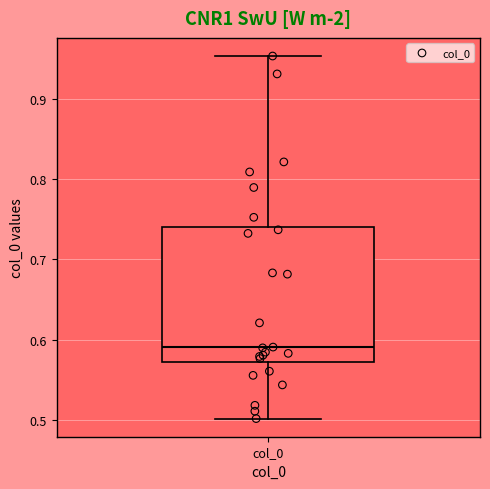

Read this box plot against the y-axis: the position of the median line, the range covered by the box, and the ends of both whiskers. The values are not printed on the chart, so give them approximately, as read against the axis.

median 0.59, box 0.57 to 0.74, whiskers 0.50 to 0.95